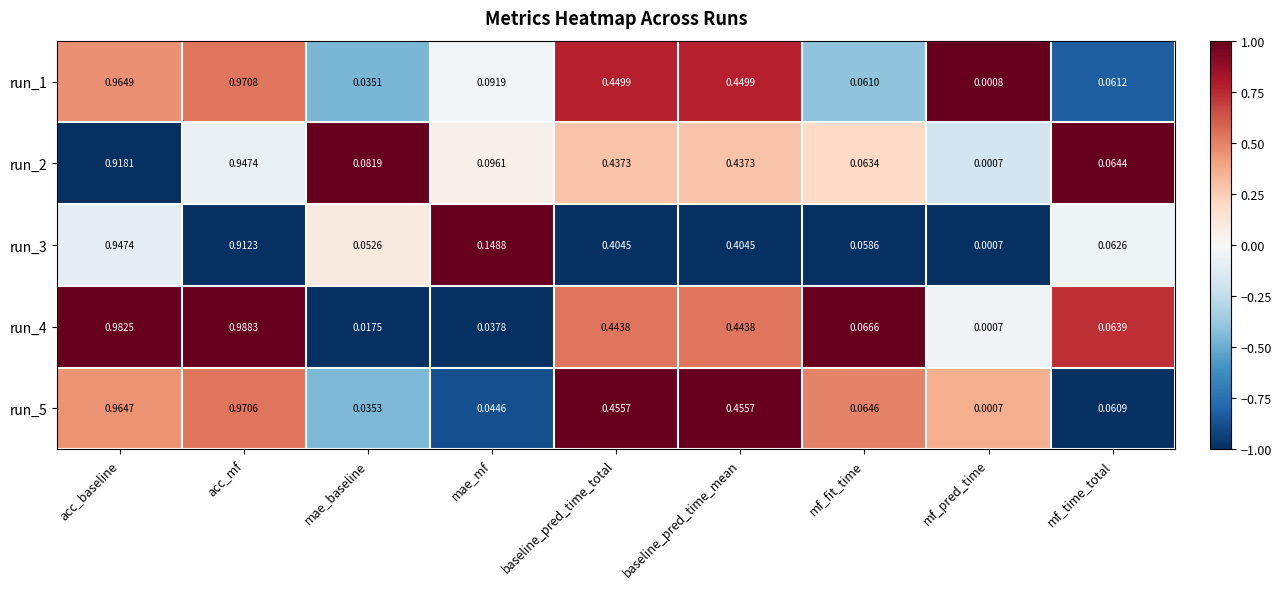

Where is run_3 nearest to the value 0?

mf_pred_time